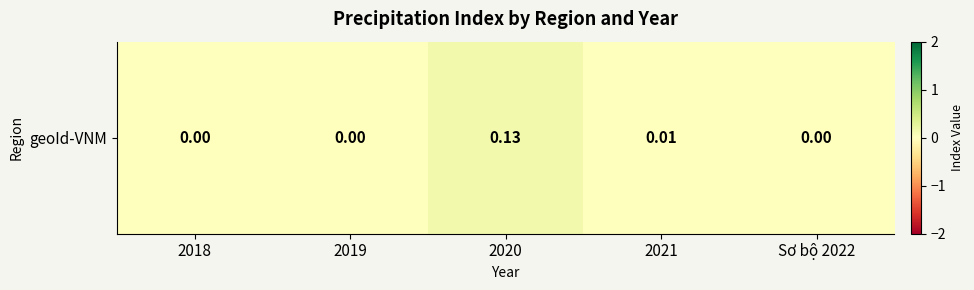

Which label corresponds to the largest value in the chart?

2020